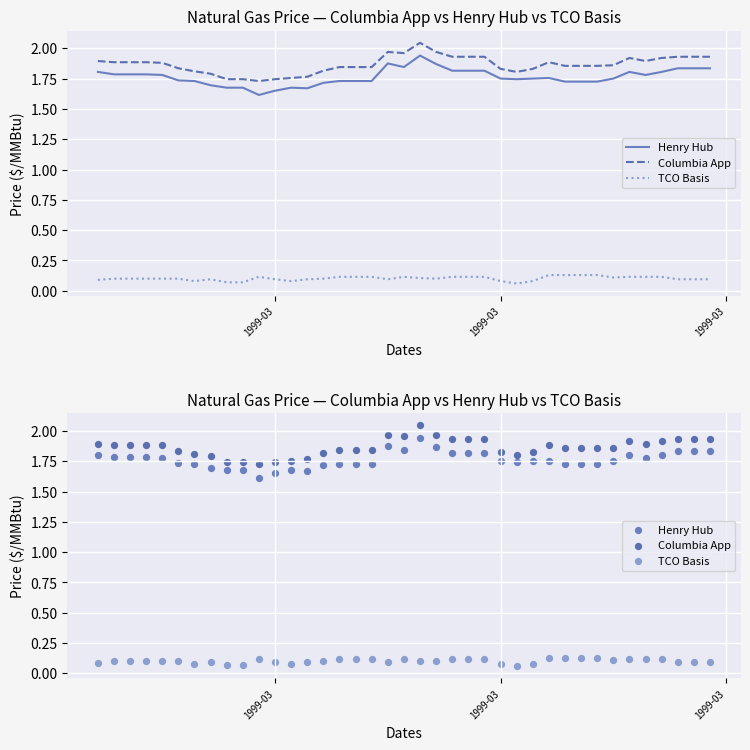

What are all the series names shown in the legend?

Henry Hub, Columbia App, TCO Basis